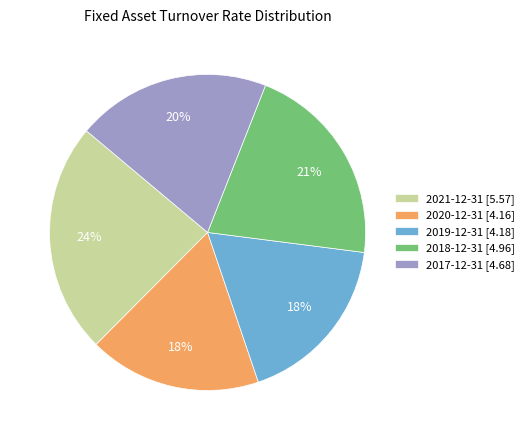

To the nearest percent, what is the difference between the largest and smallest slice percentages?

6%